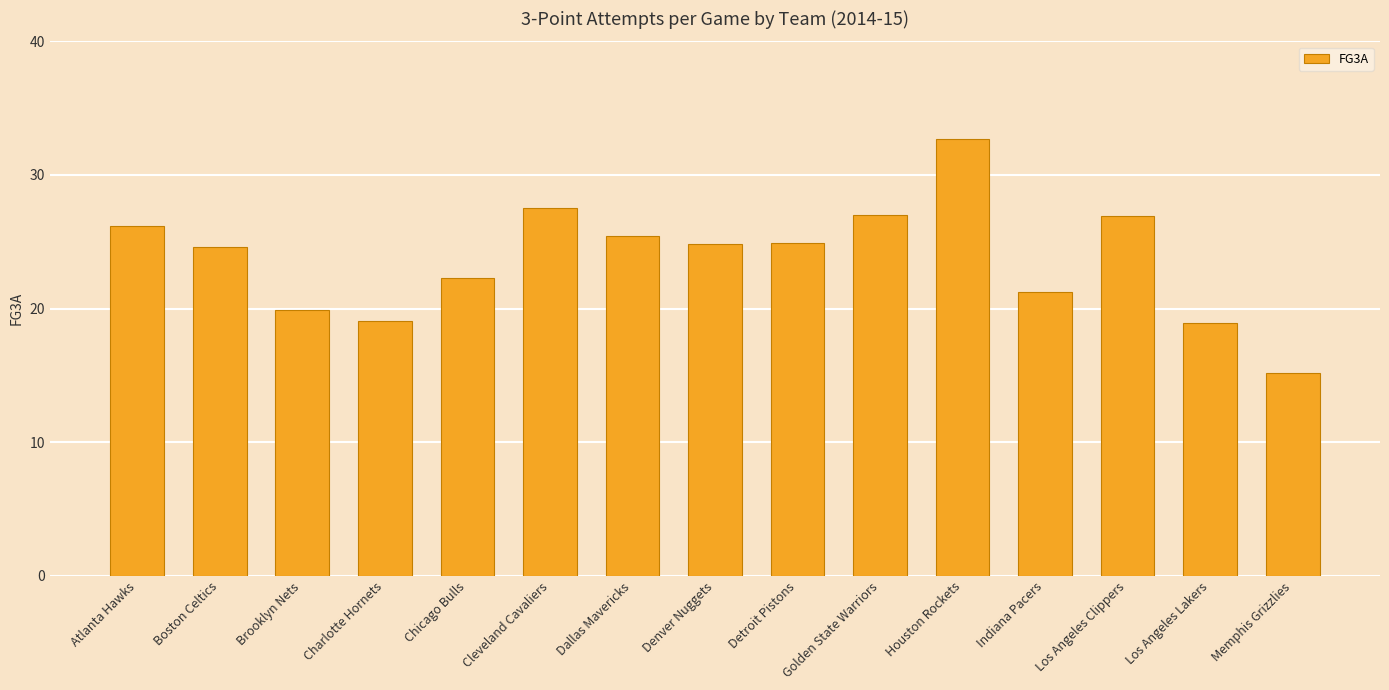

What is the value of the 15th bar from the left?

15.2